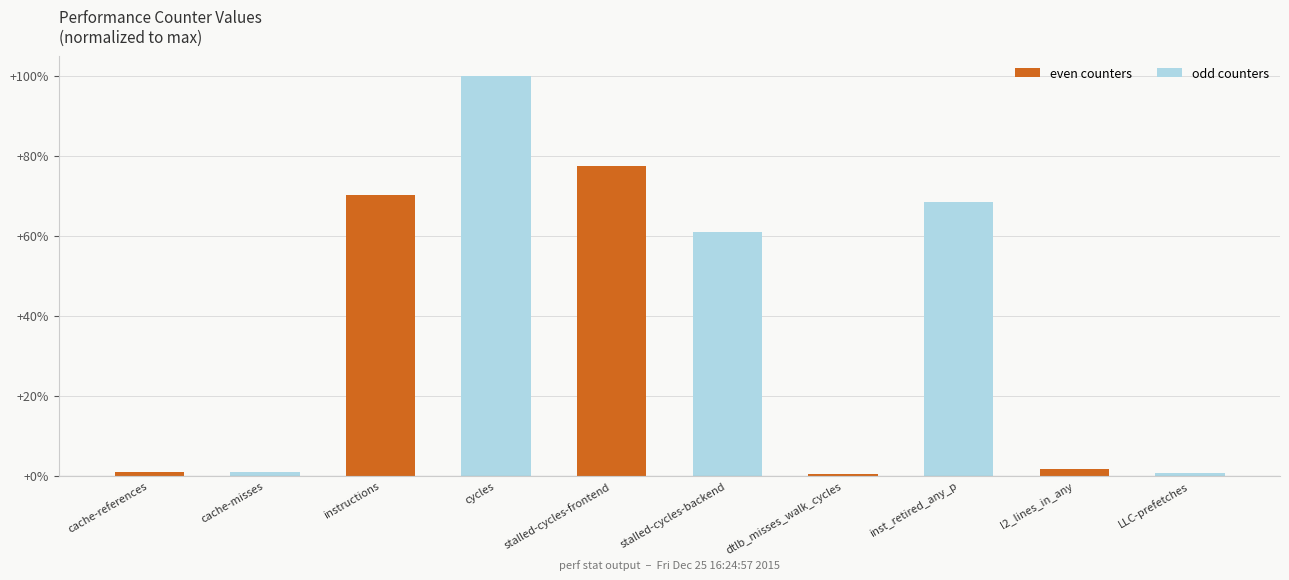

Between inst_retired_any_p and l2_lines_in_any, which is larger?

inst_retired_any_p